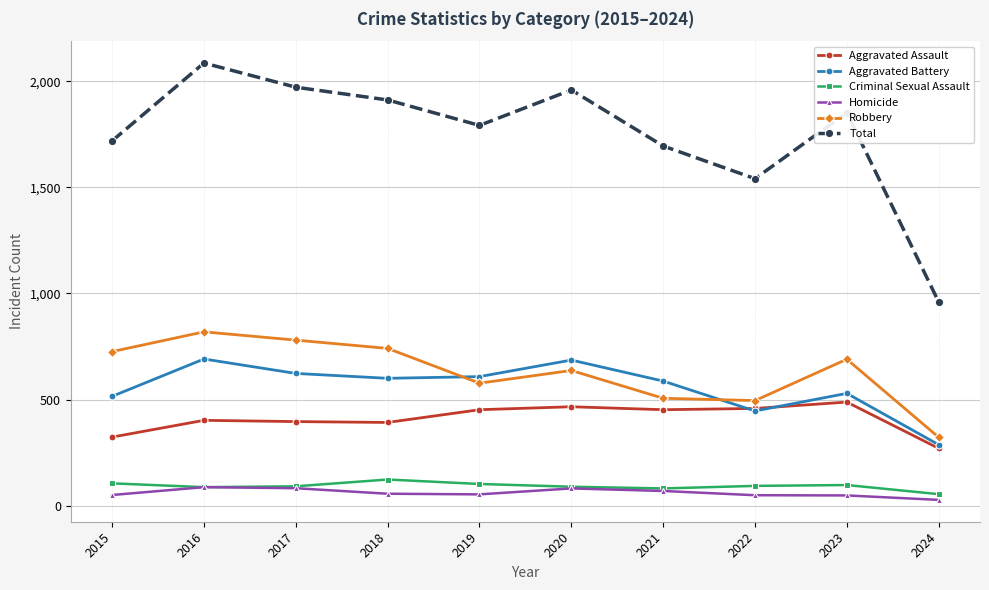

Which series has the largest range (max minus min)?

Total